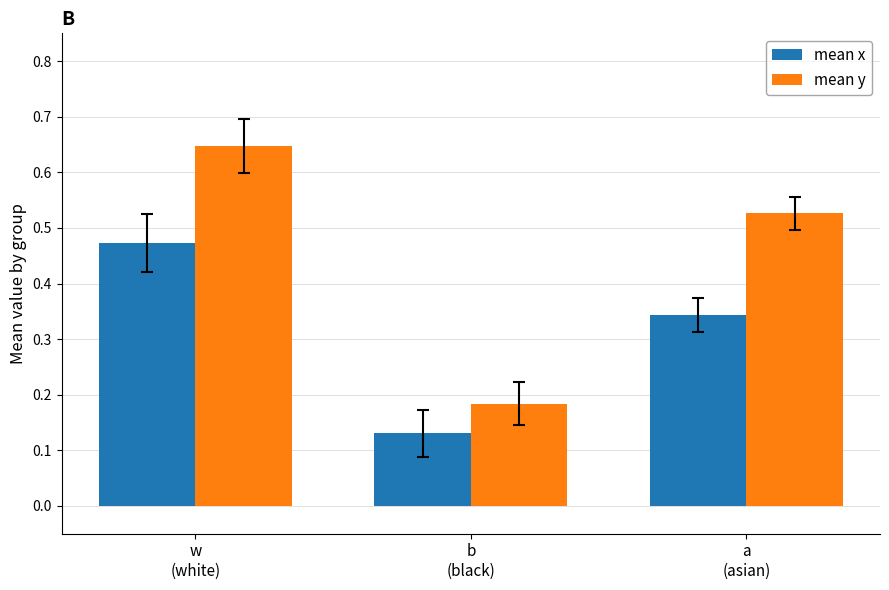

Which category has the highest value across all series?

w
(white)